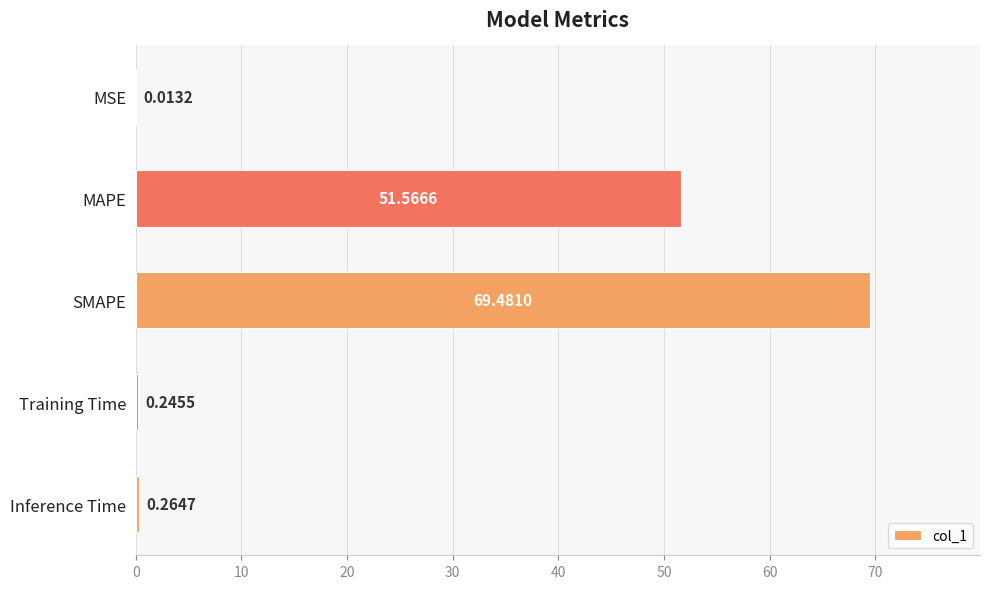

What is the sum of all values?

121.6